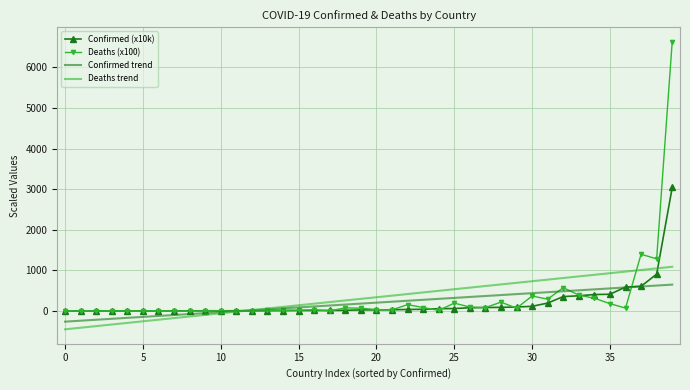

What is the maximum value for Confirmed (x10k)?

3041.9